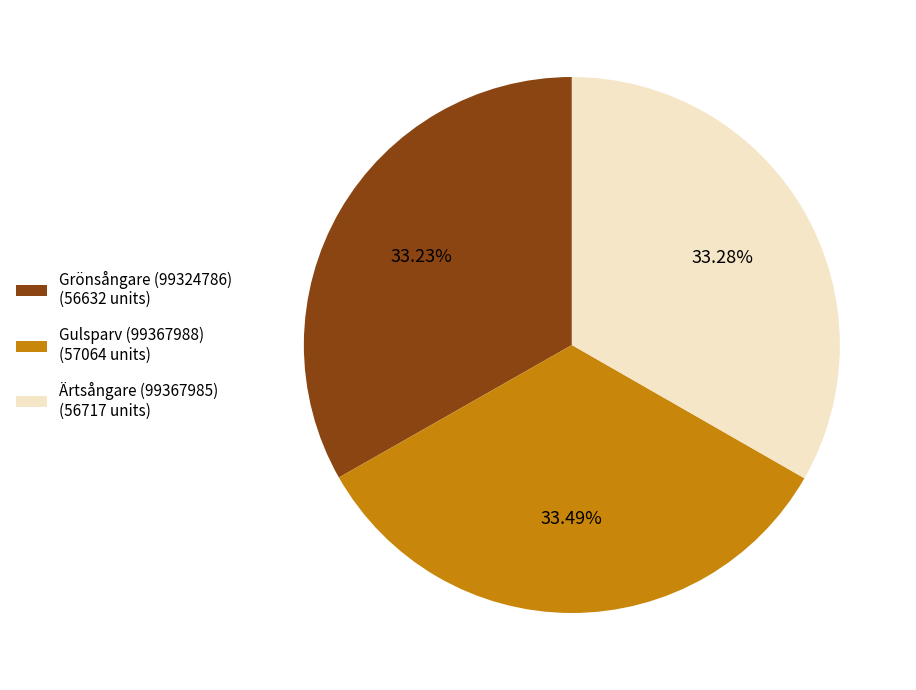

True or false: Ärtsångare (99367985) accounts for 33% of the total.

True